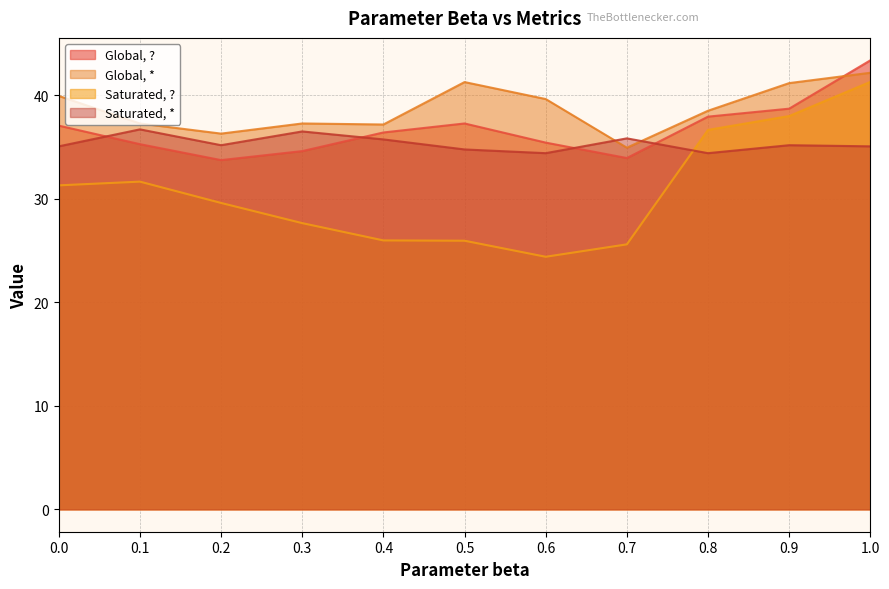

Between which two adjacent categories do Global, * and Saturated, * first intersect?

0.6 and 0.7